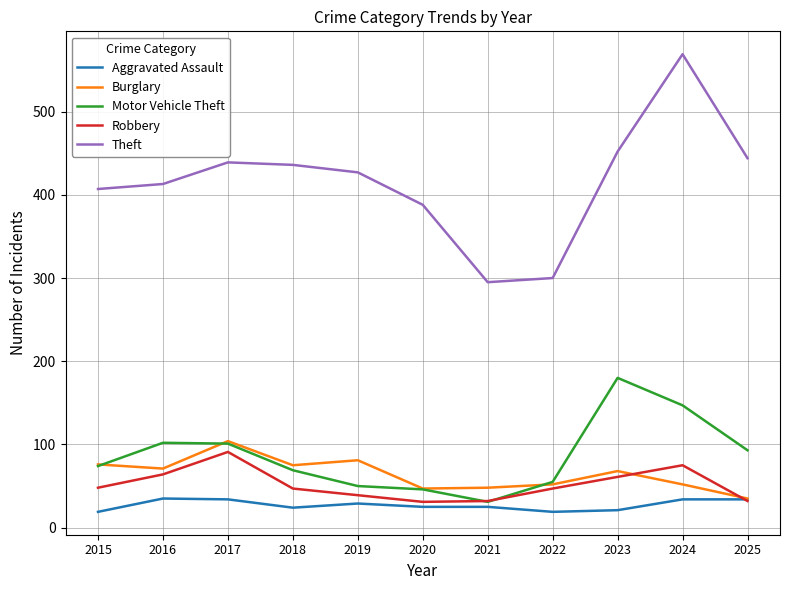

True or false: Burglary and Theft cross at least once.

False